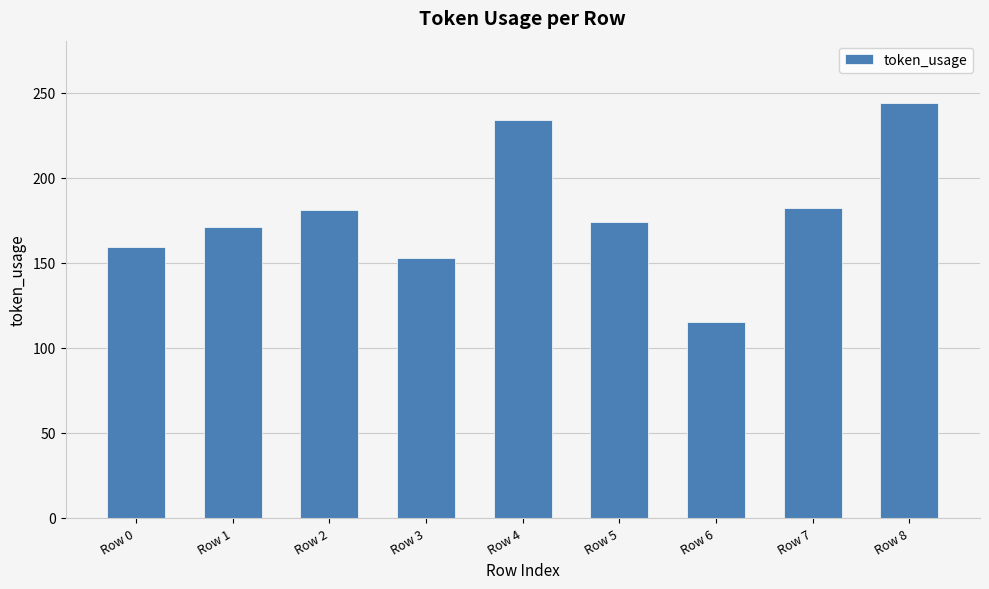

The chart shows a value of 107 at Row 3. True or false?

False